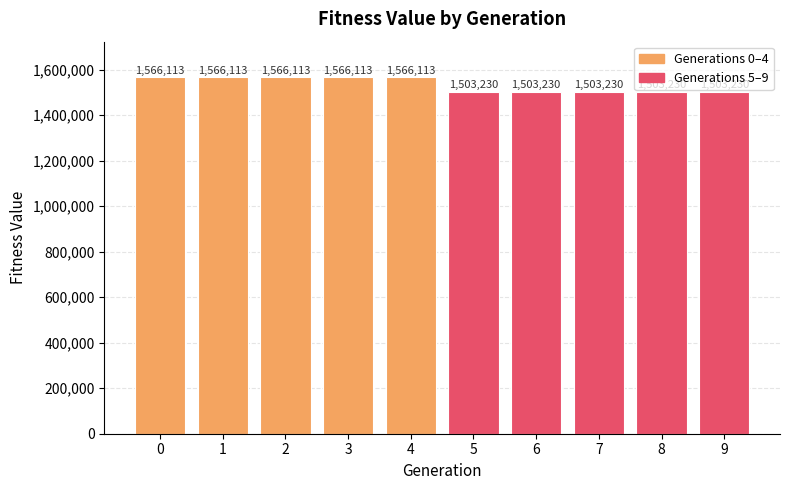

How many values are below 1566112?

5